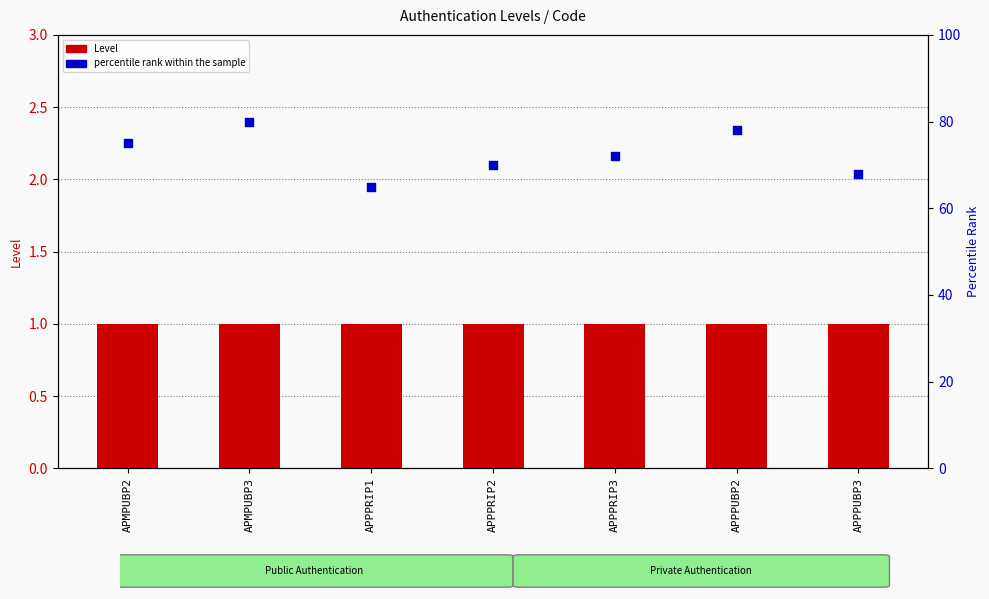

At how many categories does at least one series exceed 15?

7